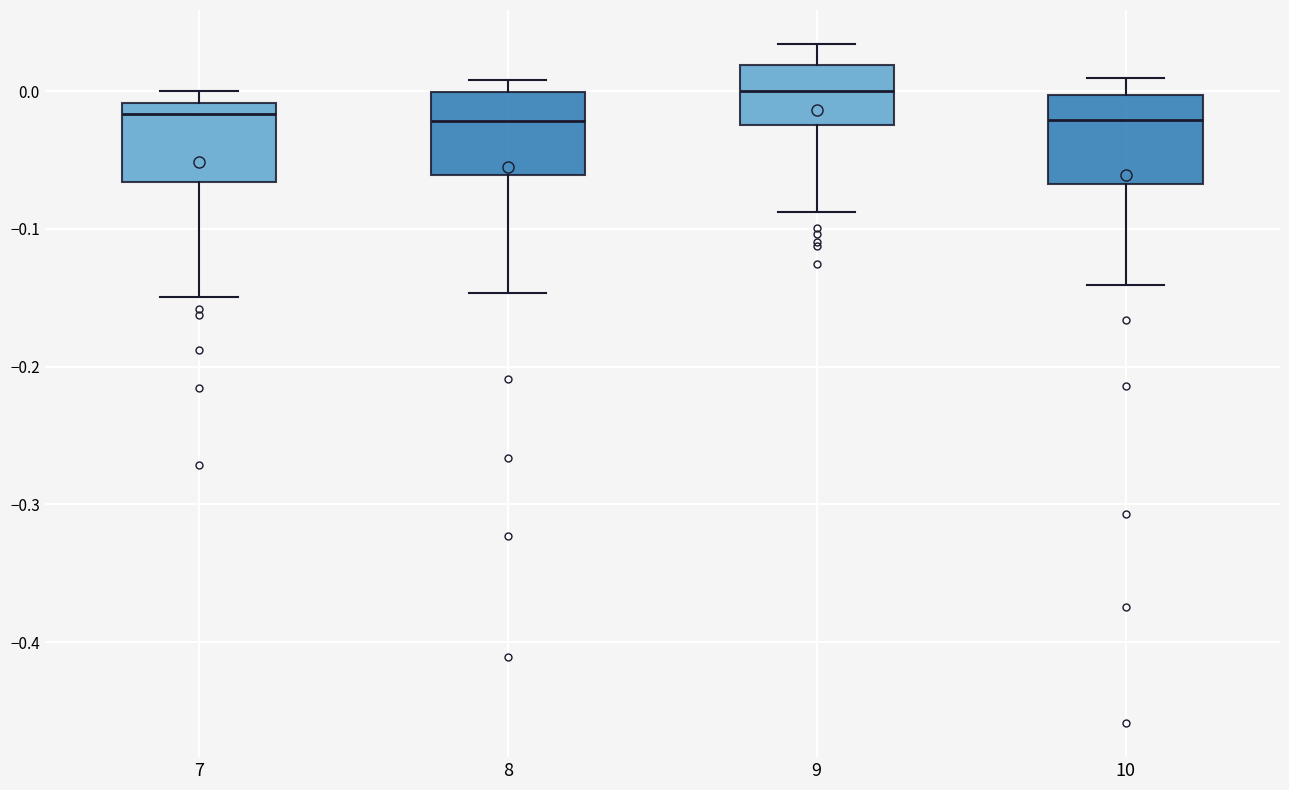

Reading left to right, read every box against the y-axis: the position of its median line, the range the box covers, and the ends of its whiskers. The values are not printed on the chart, so give them approximately, as read against the axis.

7: median -0.02, box -0.07 to -0.01, whiskers -0.15 to 0.00
8: median -0.02, box -0.06 to 0.00, whiskers -0.15 to 0.01
9: median 0.00, box -0.02 to 0.02, whiskers -0.09 to 0.03
10: median -0.02, box -0.07 to 0.00, whiskers -0.14 to 0.01